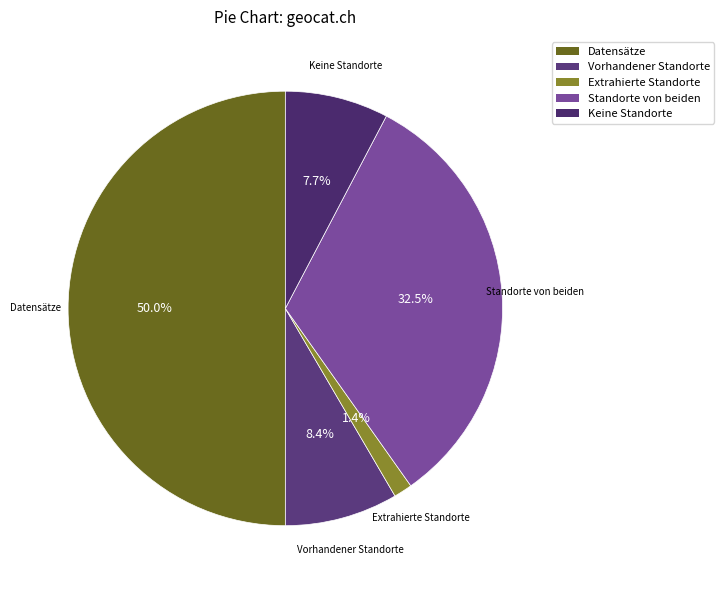

What percentage is NOT represented by Standorte von beiden?

67.5%